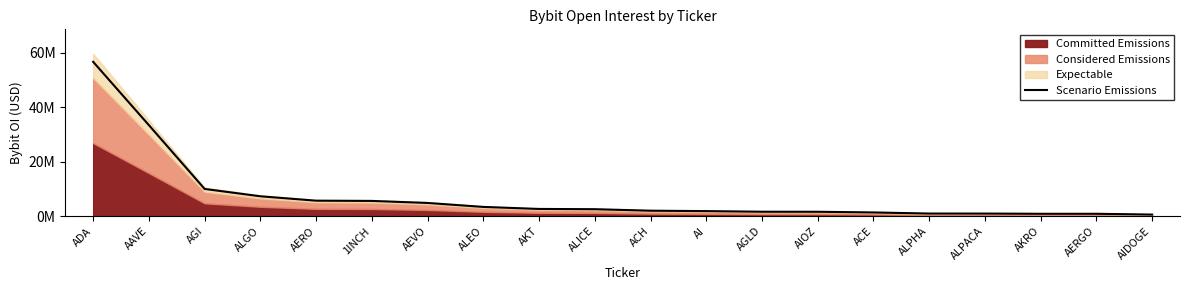

What is the label of the 5th point from the right?

ALPHA